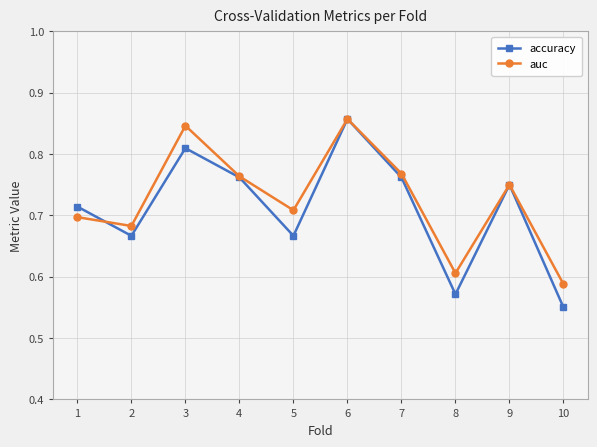

The value of accuracy at 2 is 0.4. True or false?

False